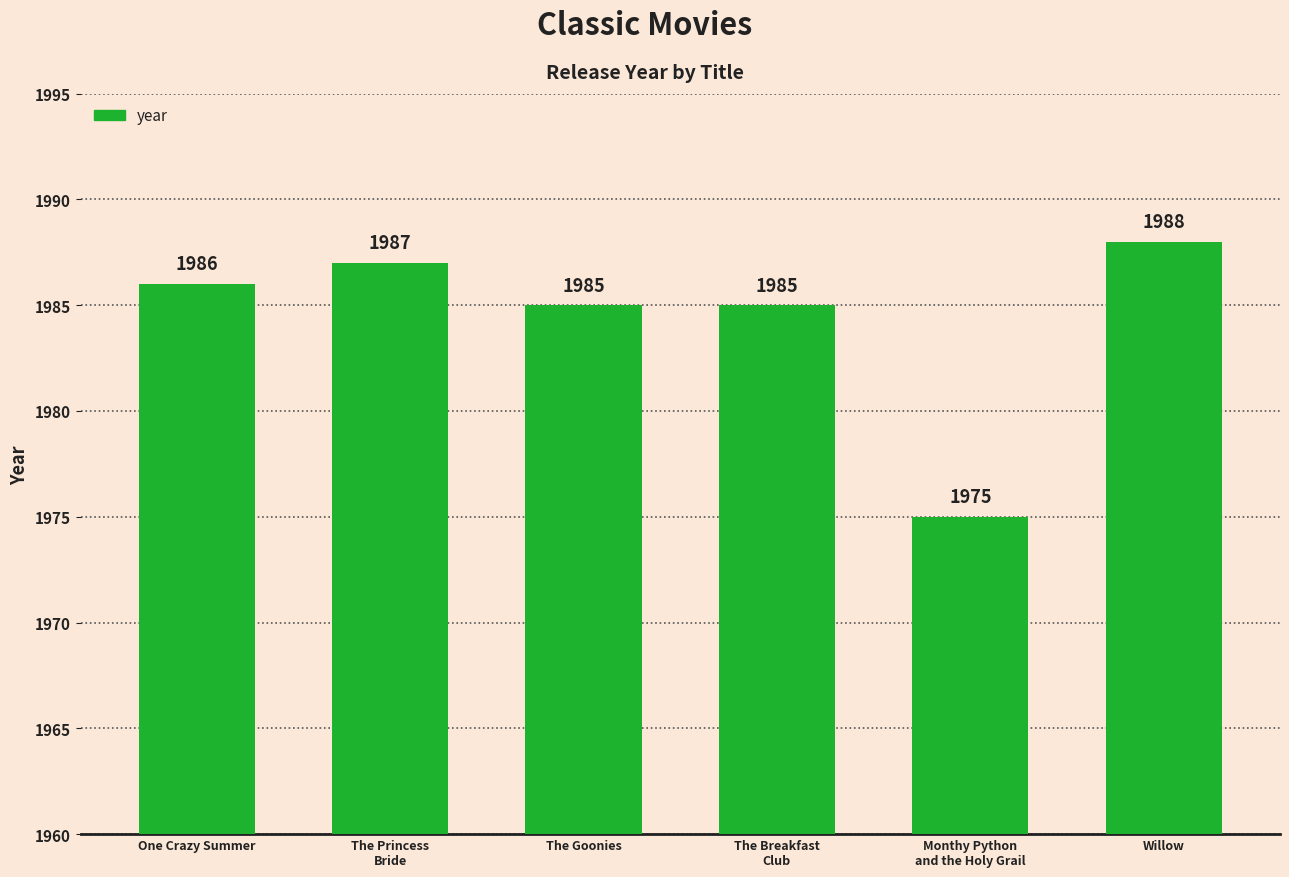

Reading left to right, list all the values displayed in this chart.

1986	1987	1985	1985	1975	1988